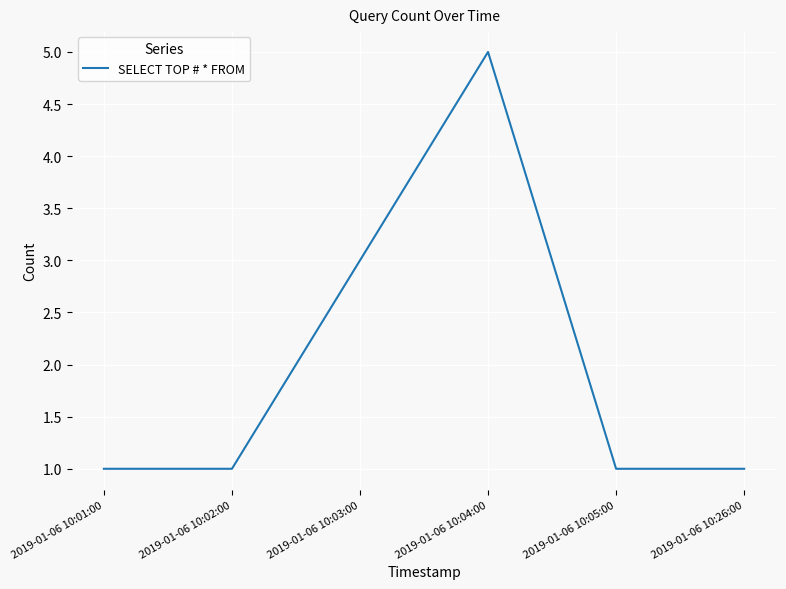

Which category has the highest value across all series?

2019-01-06 10:04:00